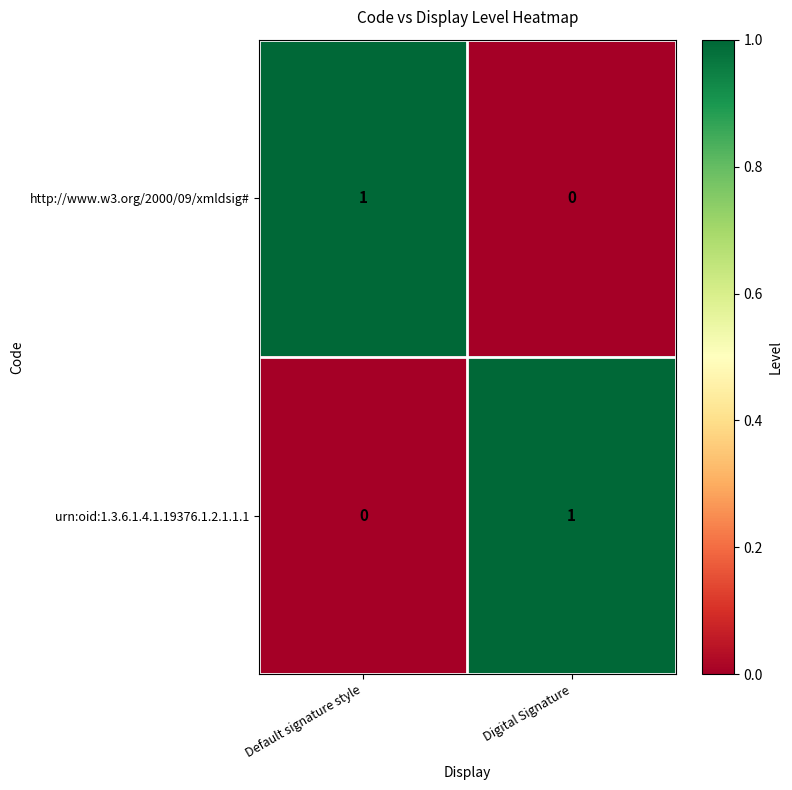

True or false: http://www.w3.org/2000/09/xmldsig# has a value of 0 at Digital Signature.

True